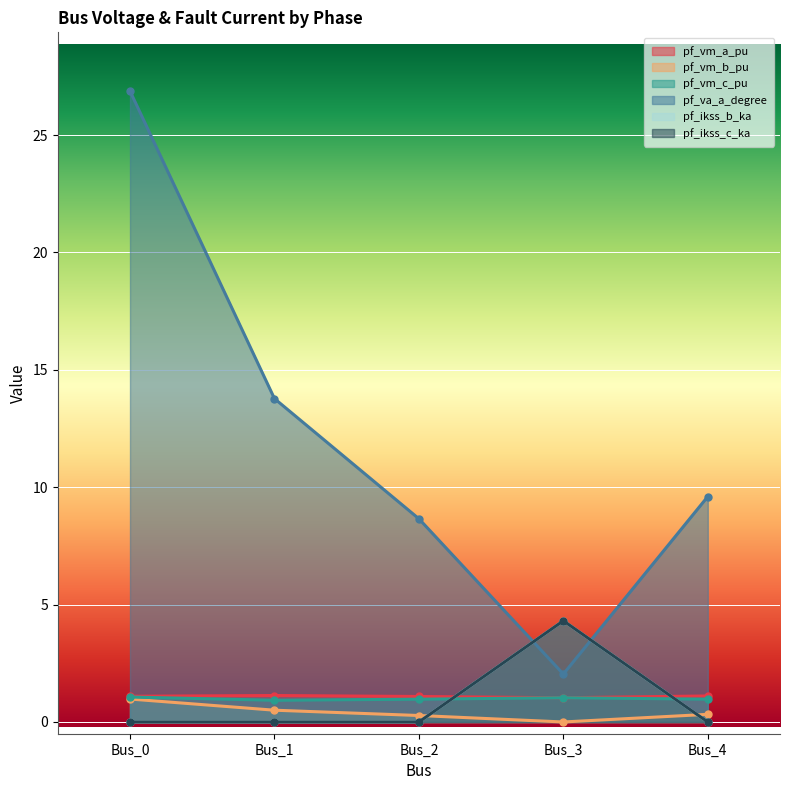

At which label does pf_va_a_degree first exceed 9?

Bus_0